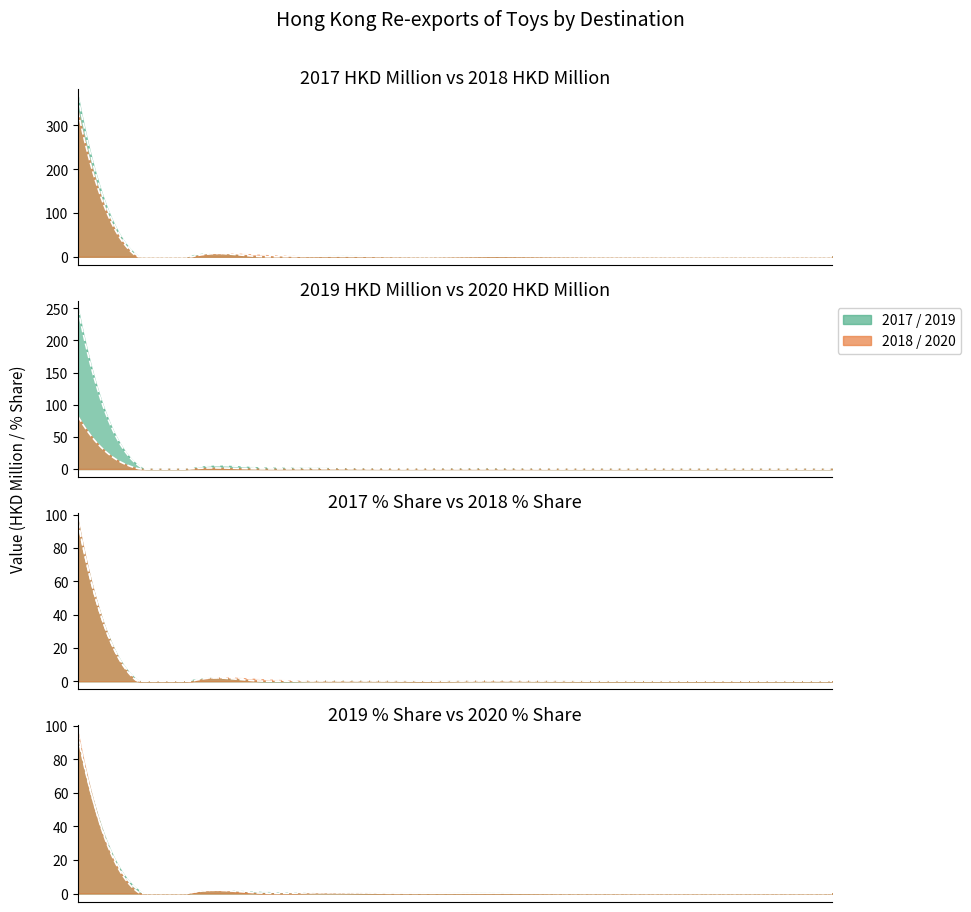

Between 11 and 7, which is larger?

7